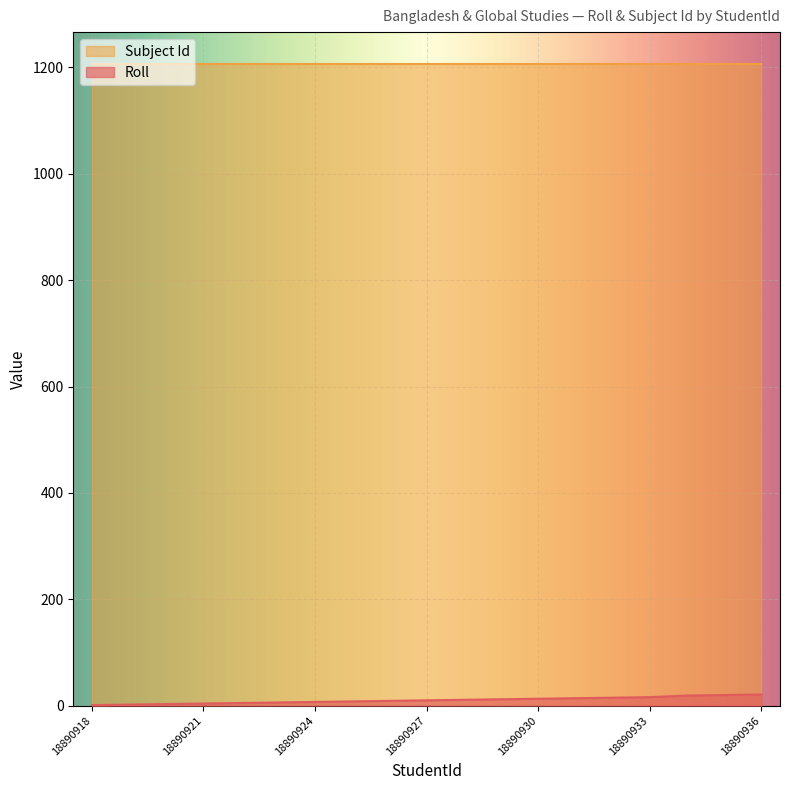

How many data points does each series have?

19